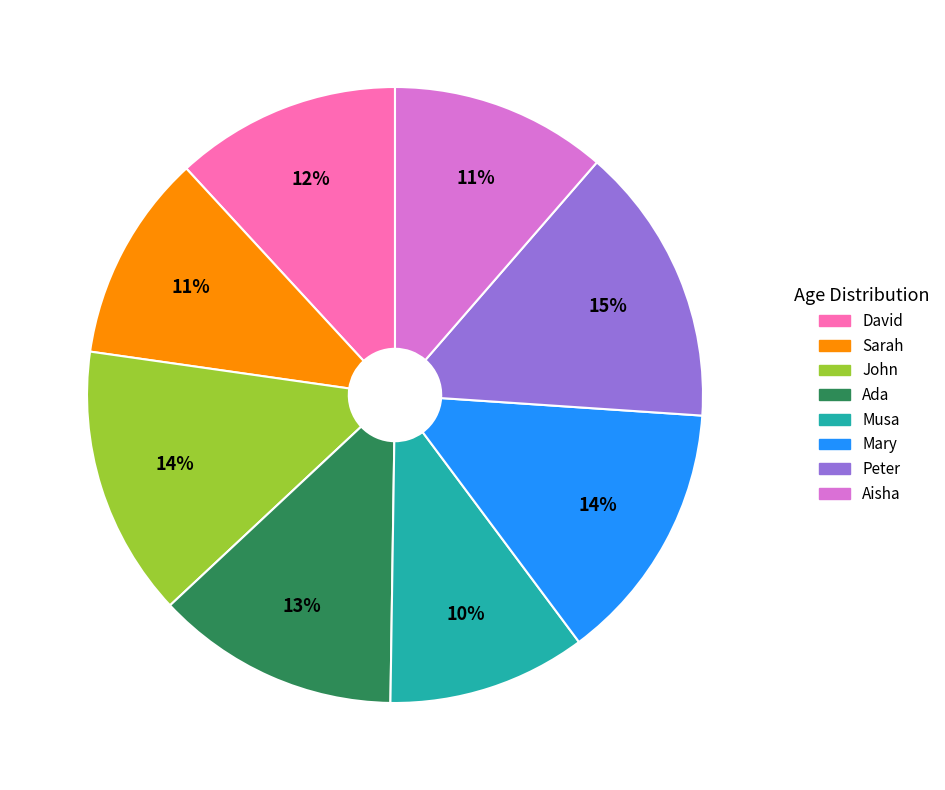

Is there any slice that represents more than half of the pie?

No